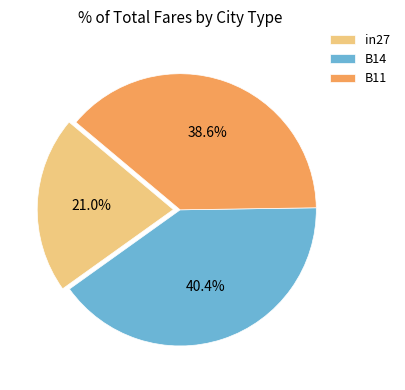

What percentage is the in27 slice, to the nearest percent?

21%